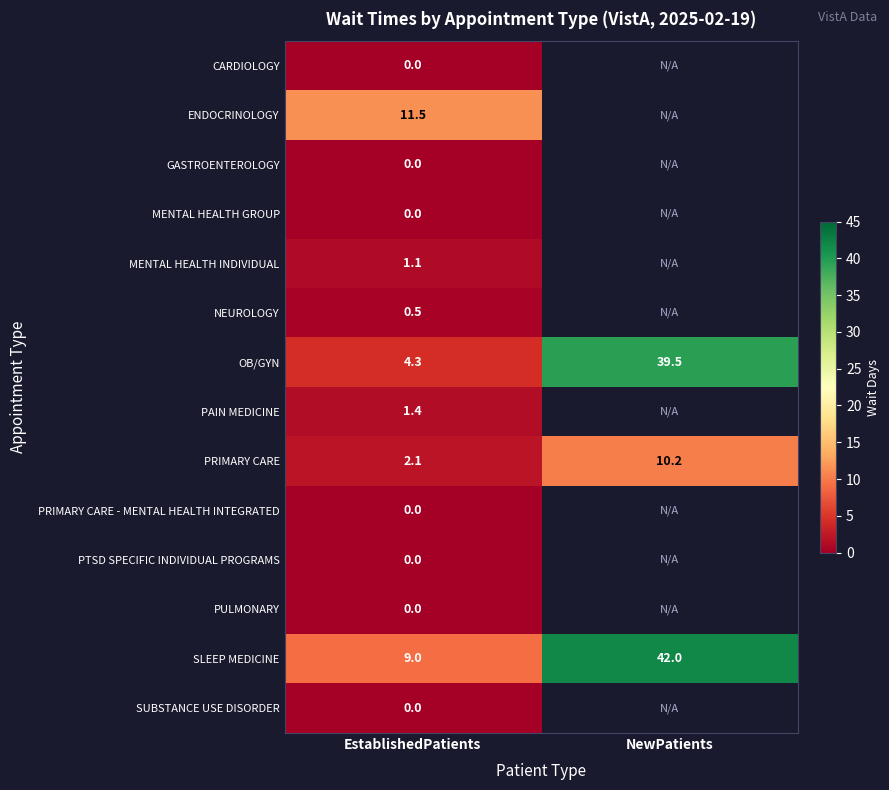

True or false: PAIN MEDICINE has a value of 1.4 at EstablishedPatients.

True